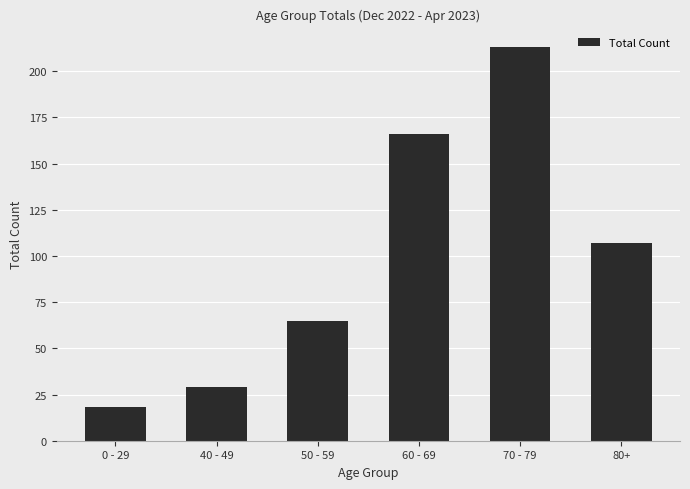

What is the smallest value displayed?

18